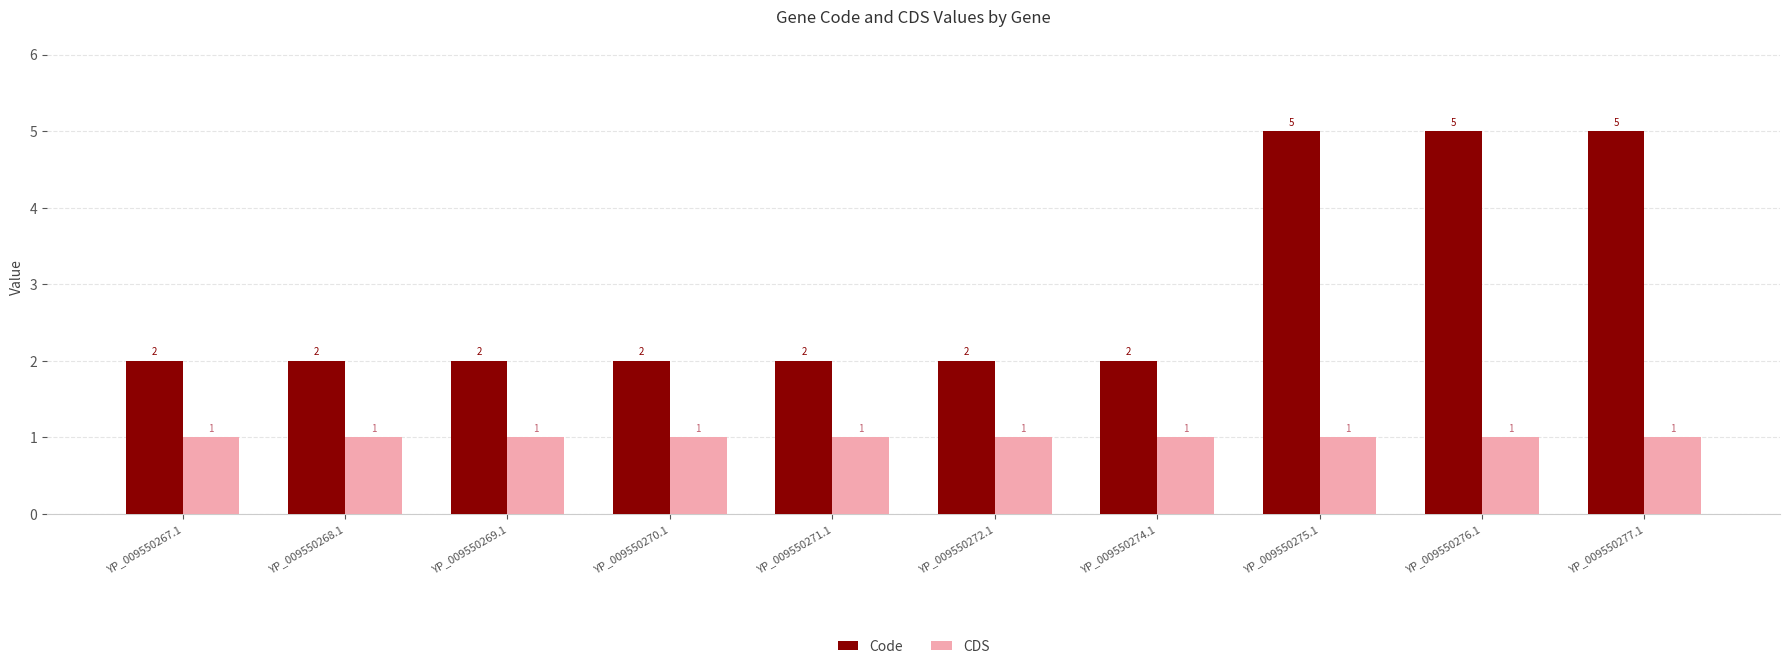

What value does the Code series have at YP_009550270.1?

2